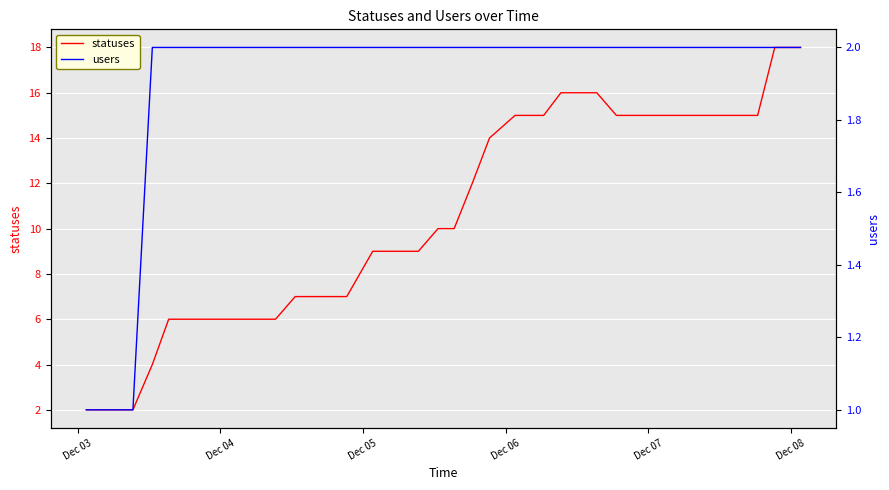

What are all the series names shown in the legend?

statuses, users